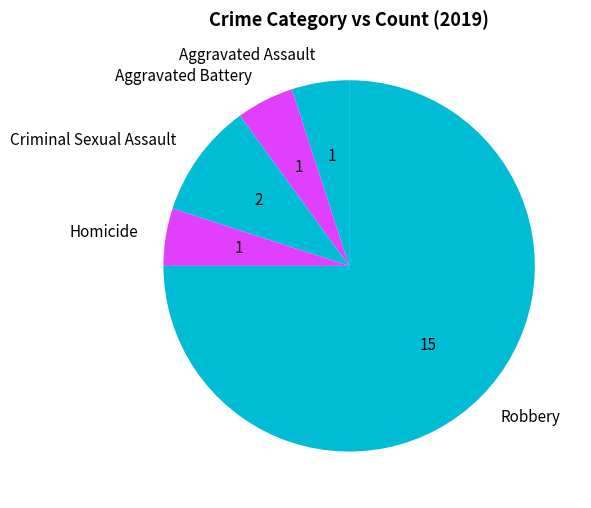

Is Aggravated Battery the majority of the pie?

No